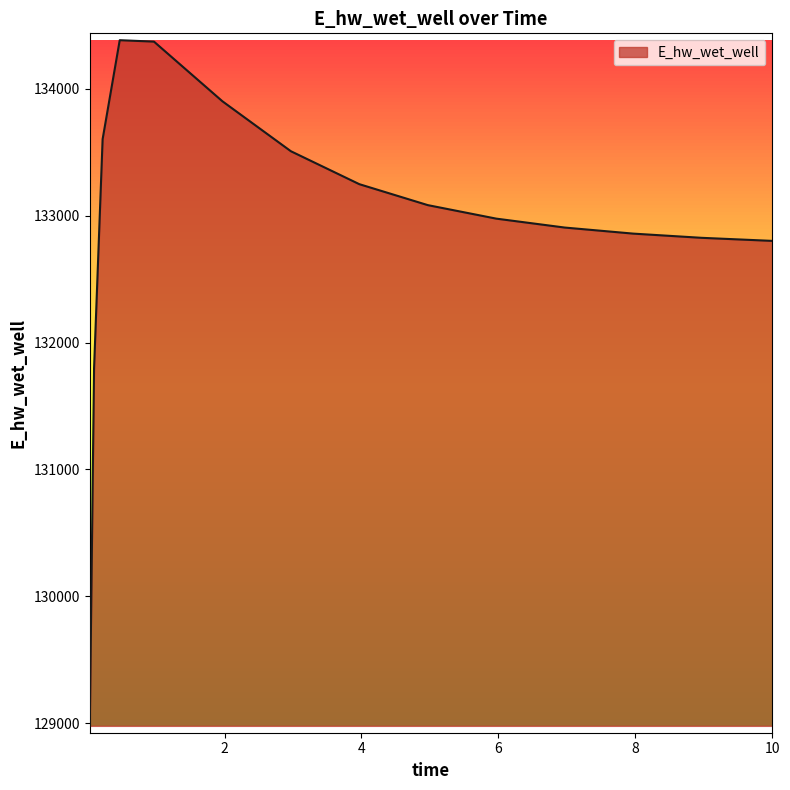

What is the greatest value displayed?

134382.4